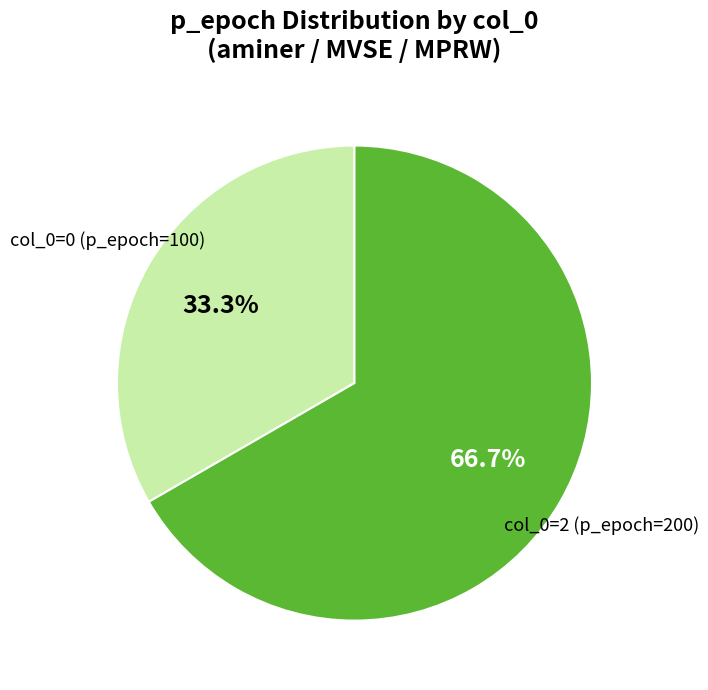

To the nearest percent, what is the average slice percentage?

50%